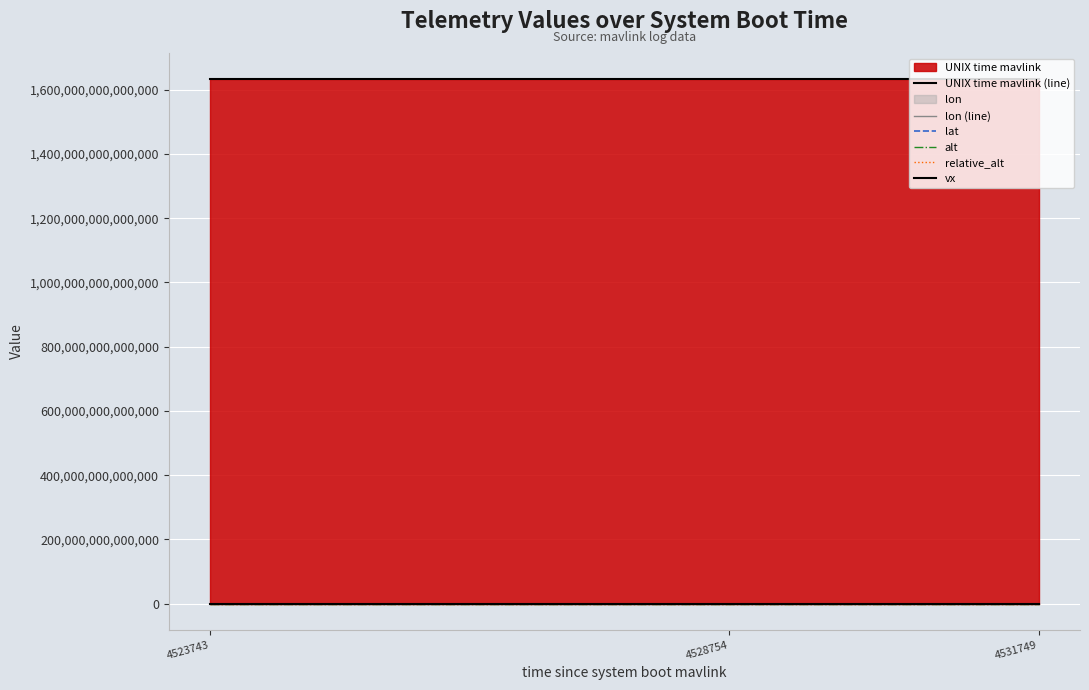

Which series has the largest range (max minus min)?

UNIX time mavlink (line)